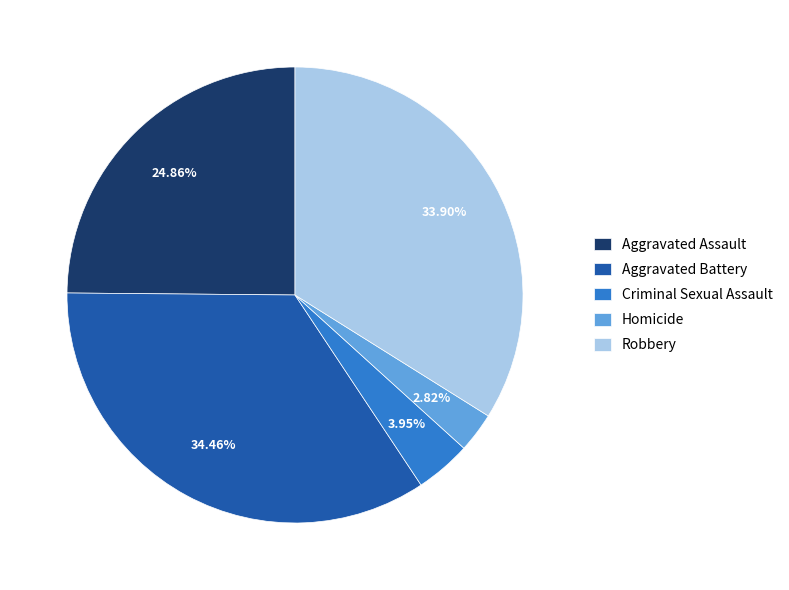

Which slice is the smallest?

Homicide